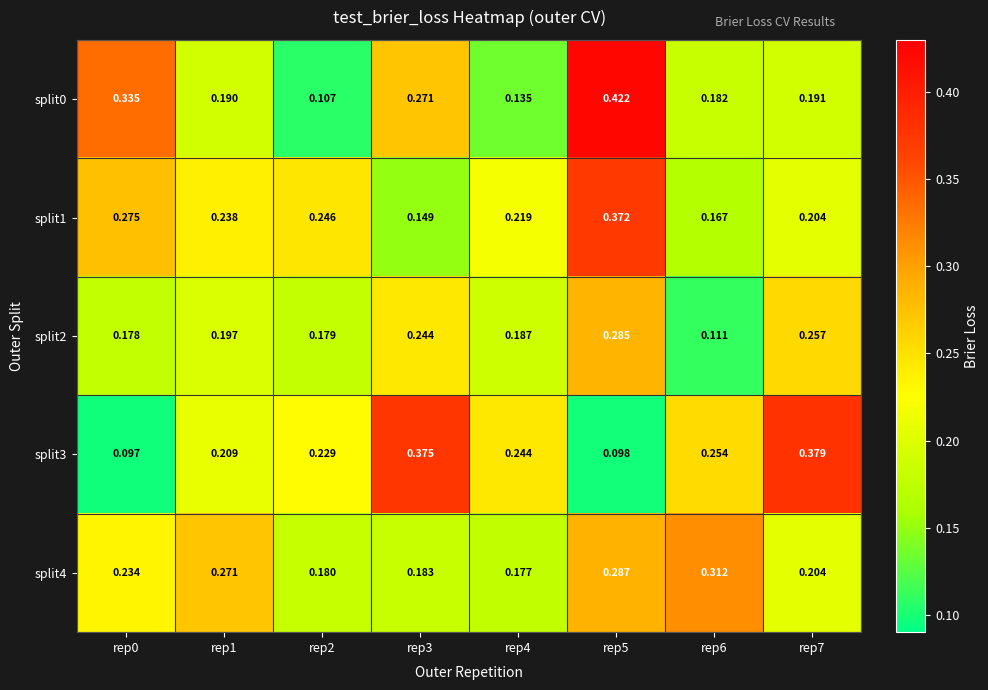

Is the value of split1 at rep2 greater than the value of split4 at rep7?

Yes